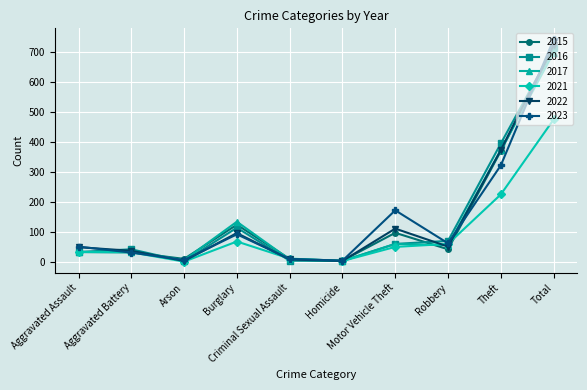

What is the highest value of the 2022 series?

722